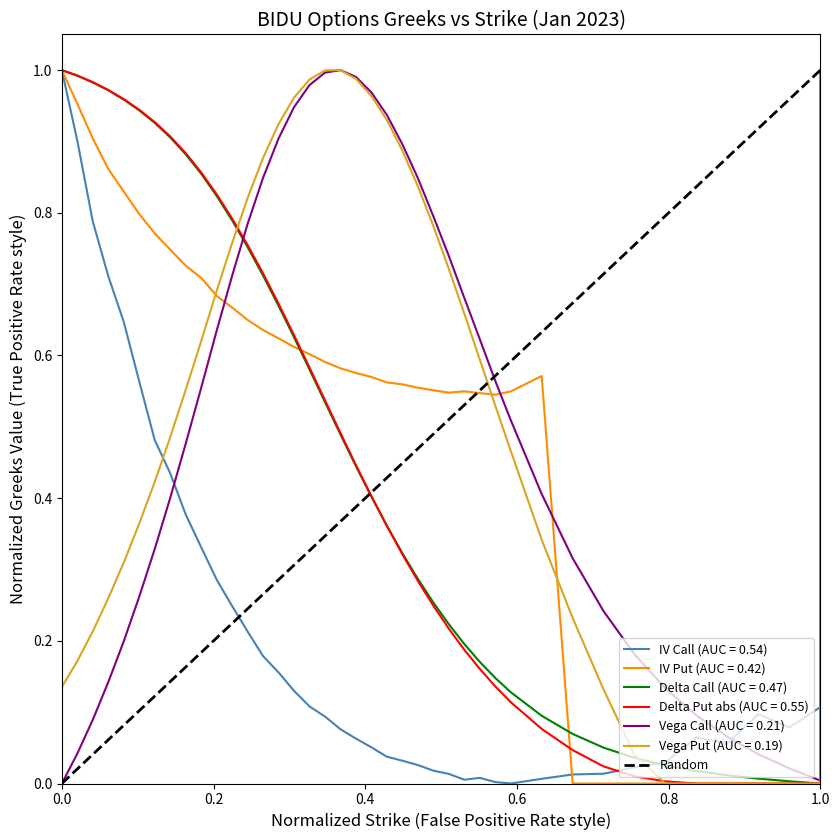

Is this an area chart (filled region under the line)?

No